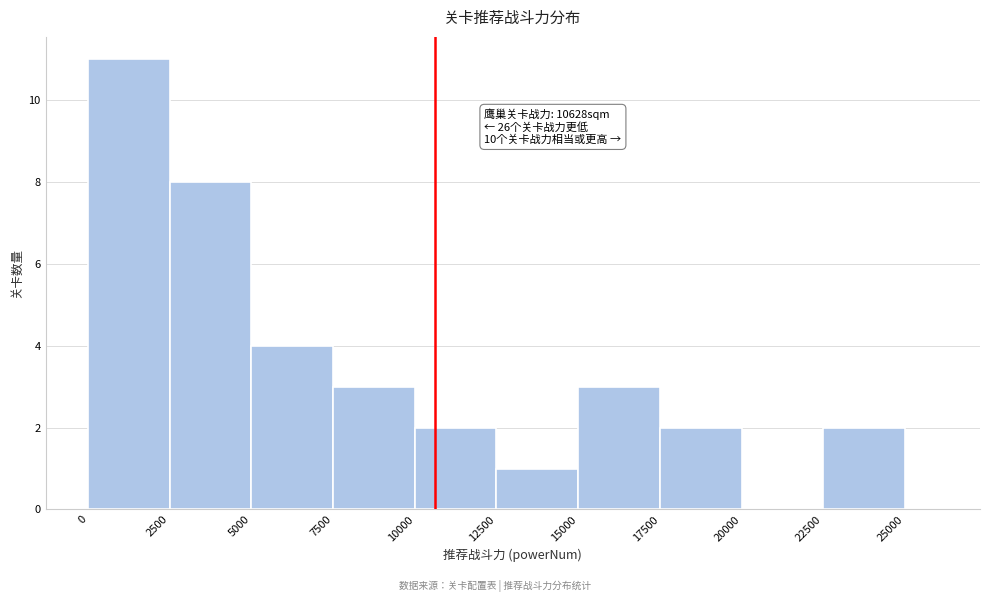

Around what value on the x-axis is the tallest bar? Give the approximate position of its centre, as read against the axis.

1500